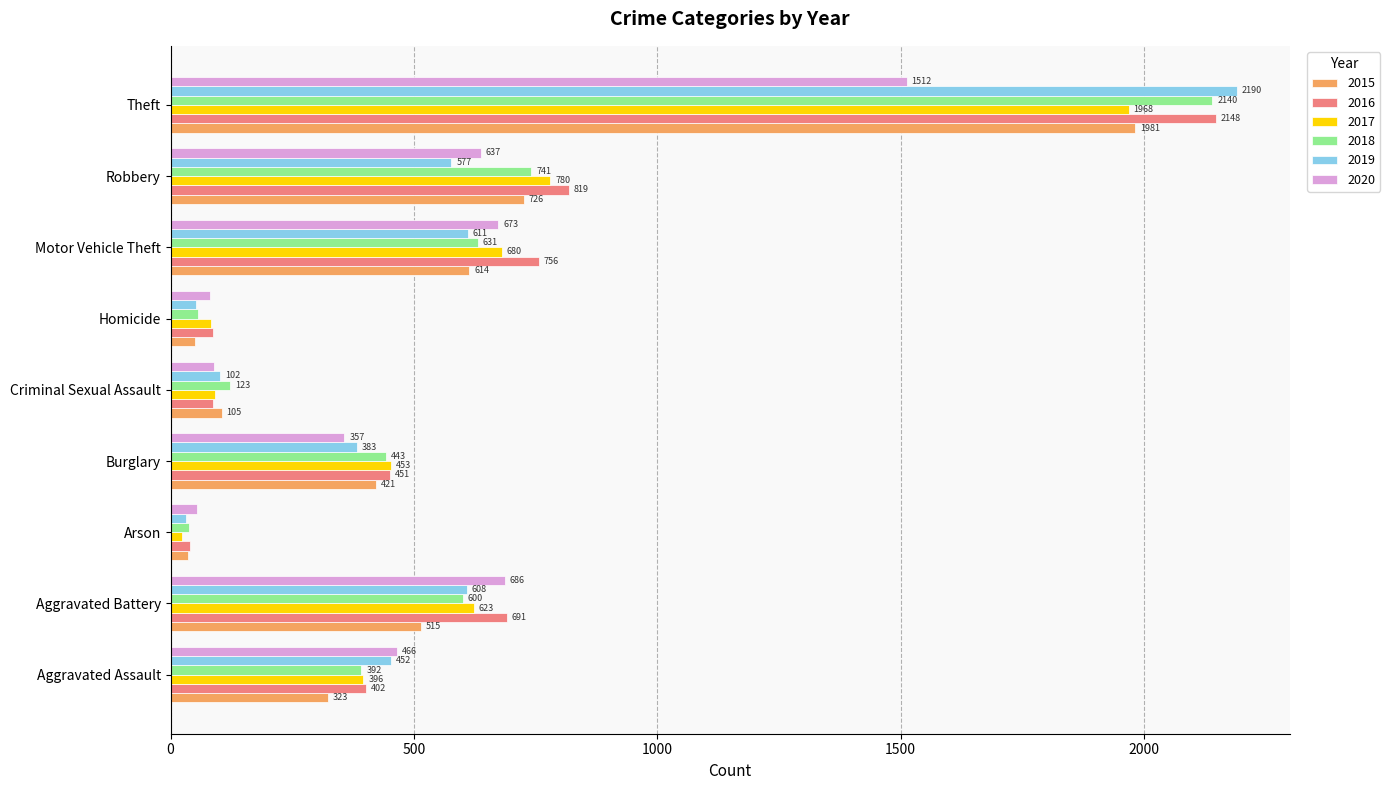

At how many categories does at least one series exceed 677?

4